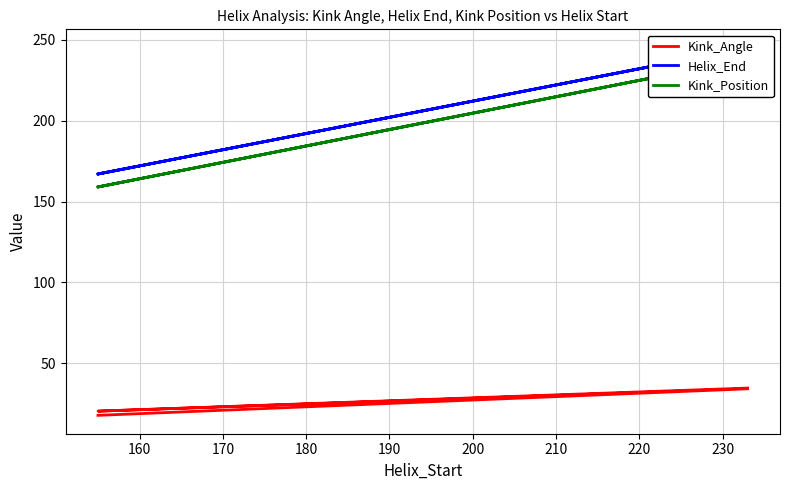

What is the value of the Kink_Position point at the 1st from the left?

159.0